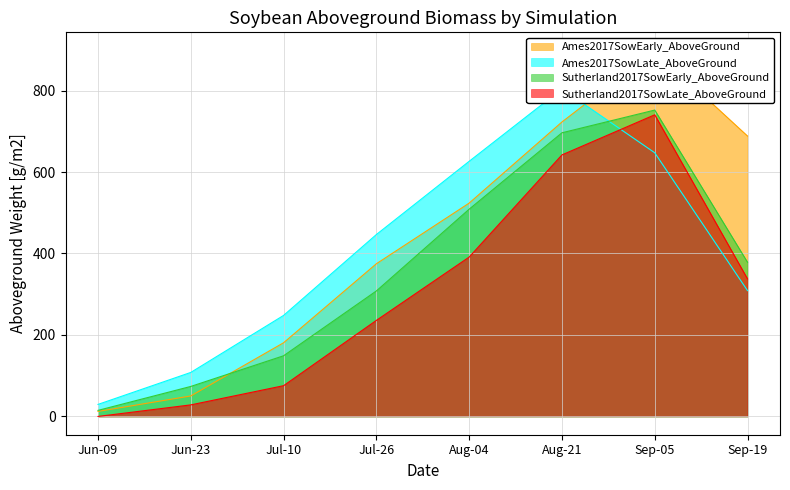

Rank the series by their average value, from lowest to highest.

Sutherland2017SowLate_AboveGround, Sutherland2017SowEarly_AboveGround, Ames2017SowLate_AboveGround, Ames2017SowEarly_AboveGround